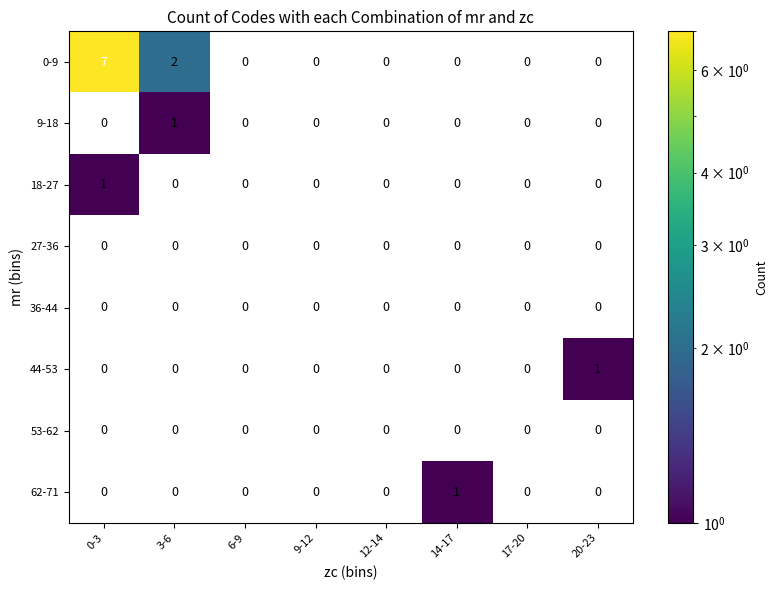

What is the difference between the maximum and second lowest values in the 0-9 series?

7